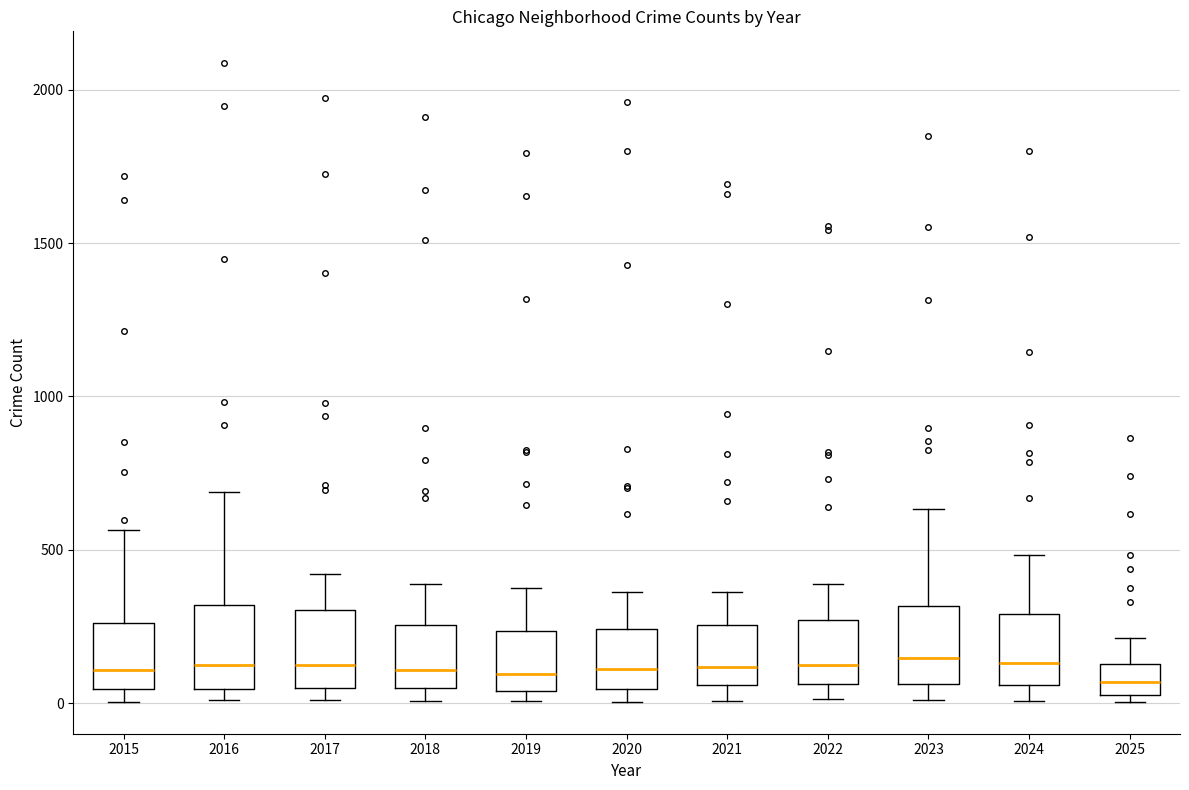

Reading left to right, read every box against the y-axis: the position of its median line, the range the box covers, and the ends of its whiskers. The values are not printed on the chart, so give them approximately, as read against the axis.

2015: median 100, box 50 to 250, whiskers 0 to 550
2016: median 150, box 50 to 300, whiskers 0 to 700
2017: median 100, box 50 to 300, whiskers 0 to 400
2018: median 100, box 50 to 250, whiskers 0 to 400
2019: median 100, box 50 to 250, whiskers 0 to 400
2020: median 100, box 50 to 250, whiskers 0 to 350
2021: median 100, box 50 to 250, whiskers 0 to 350
2022: median 150, box 50 to 250, whiskers 0 to 400
2023: median 150, box 50 to 300, whiskers 0 to 650
2024: median 150, box 50 to 300, whiskers 0 to 500
2025: median 50 (inside the box), box 50 to 150, whiskers 0 to 200